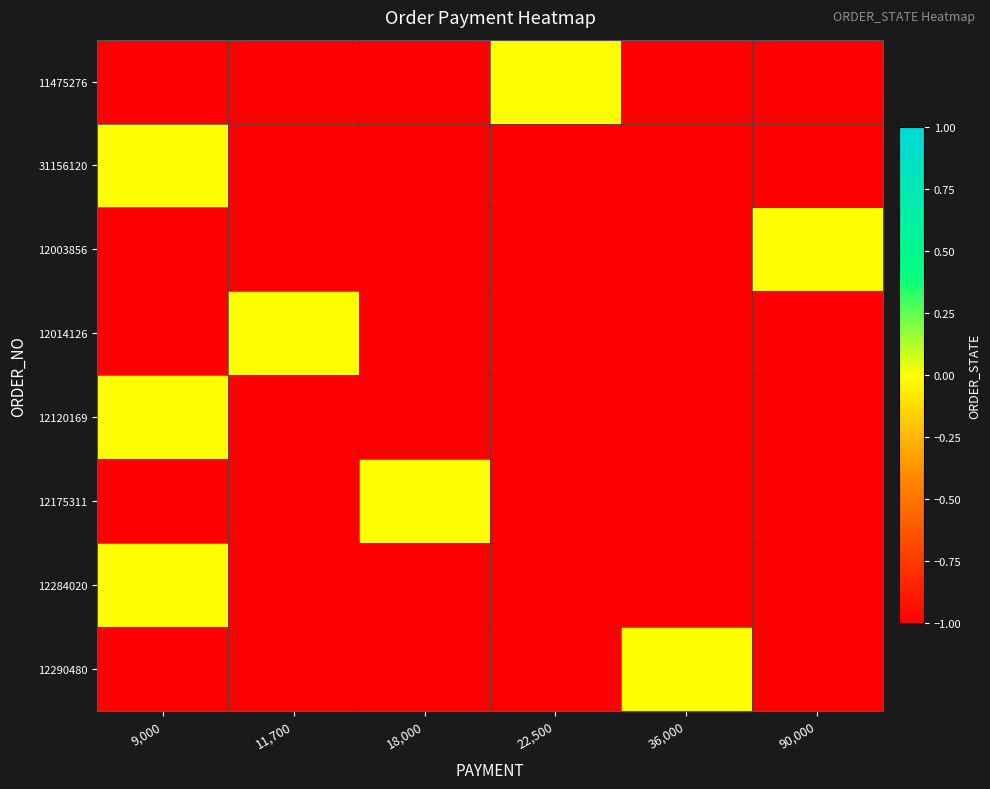

How many categories are shown in the chart?

6